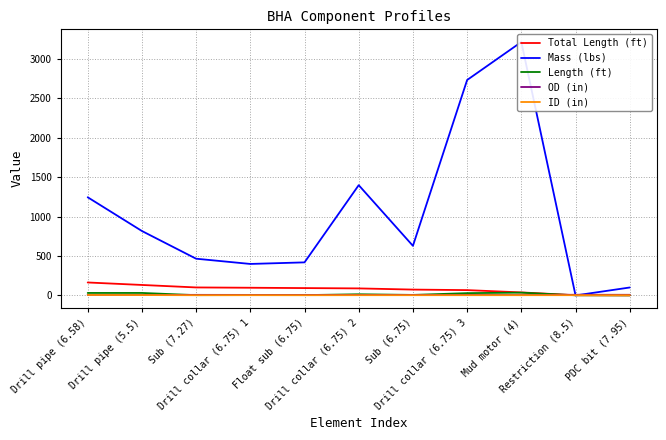

Between which two adjacent categories do Mass (lbs) and Length (ft) first intersect?

Mud motor (4) and Restriction (8.5)